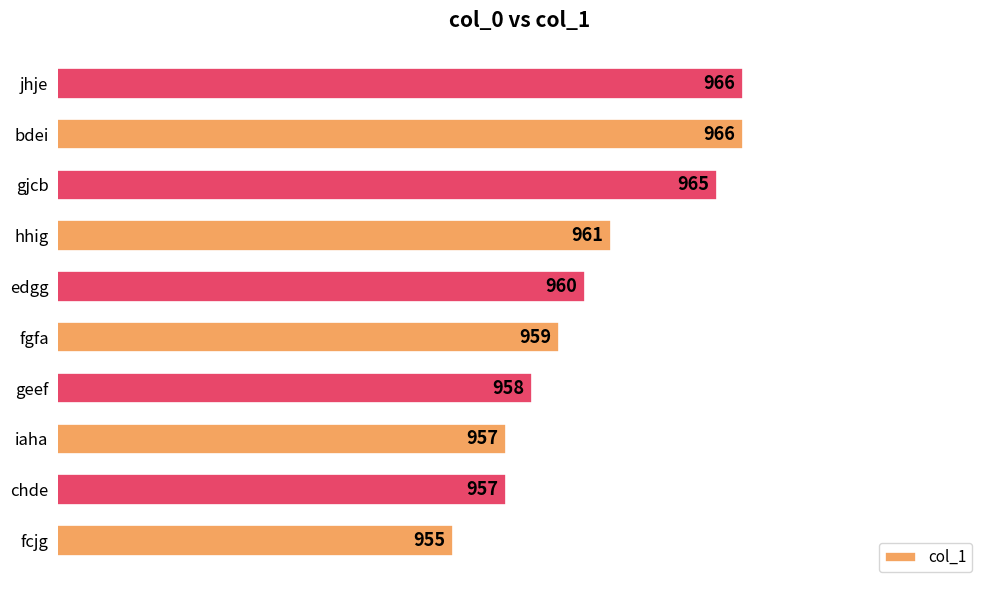

Read the value at hhig, to the nearest 10.

960